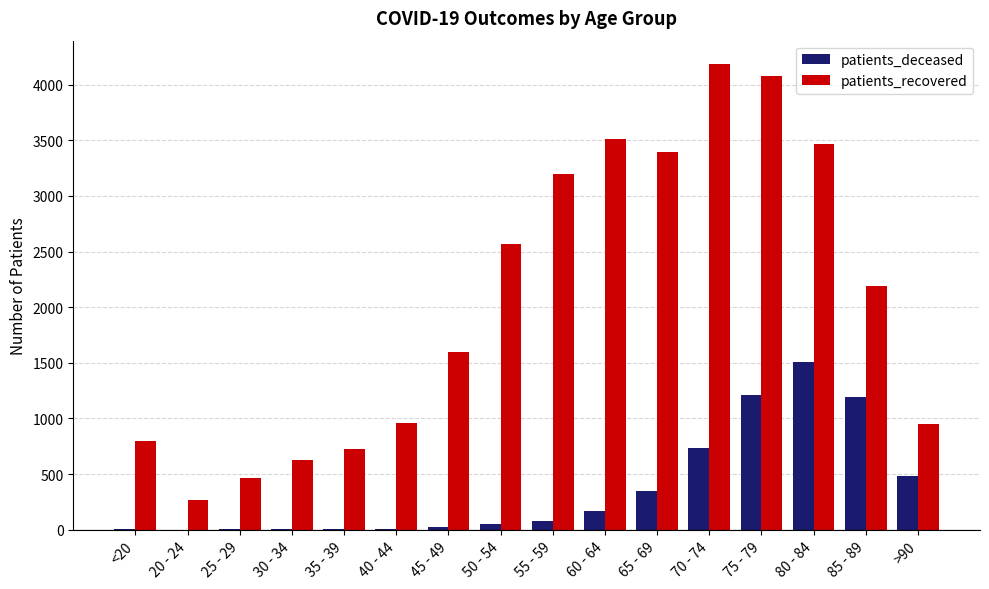

Which series changed the most between <20 and 70 - 74?

patients_recovered